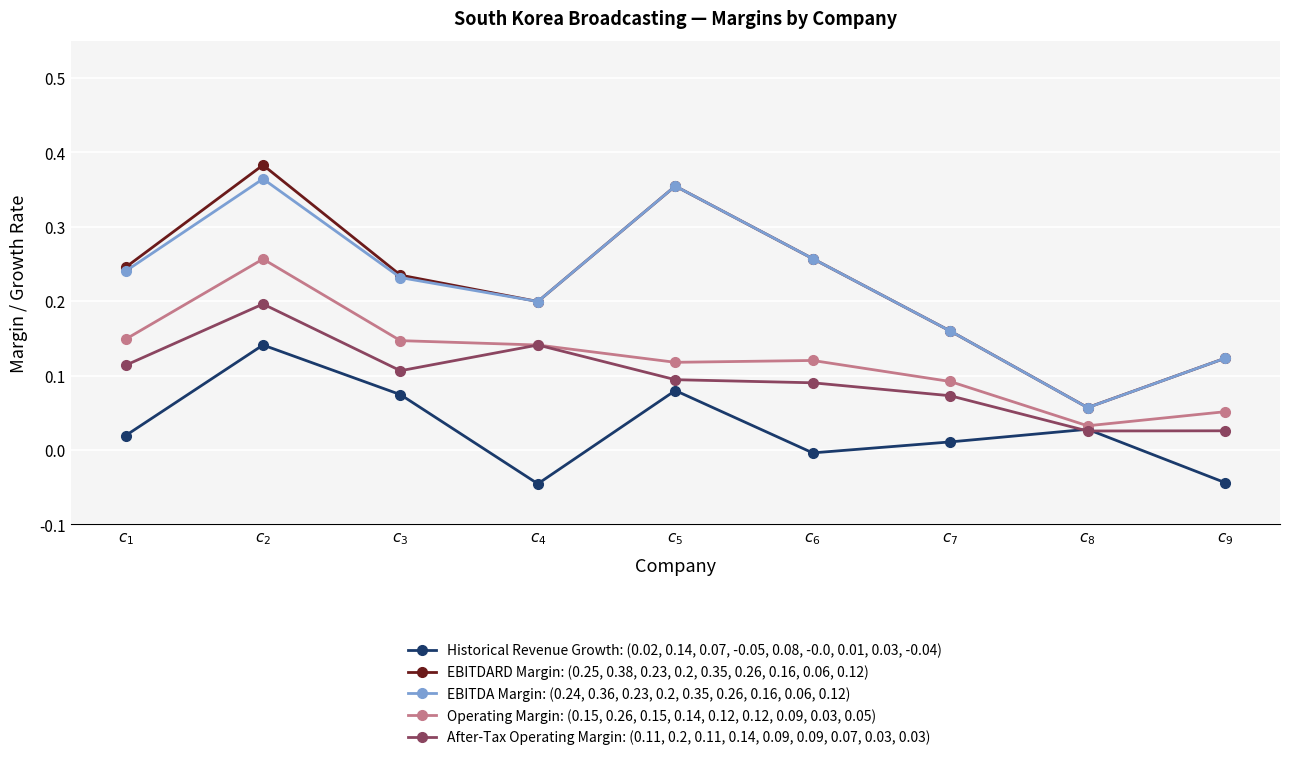

True or false: Operating Margin: (0.15, 0.26, 0.15, 0.14, 0.12, 0.12, 0.09, 0.03, 0.05) and EBITDA Margin: (0.24, 0.36, 0.23, 0.2, 0.35, 0.26, 0.16, 0.06, 0.12) intersect in this chart.

False